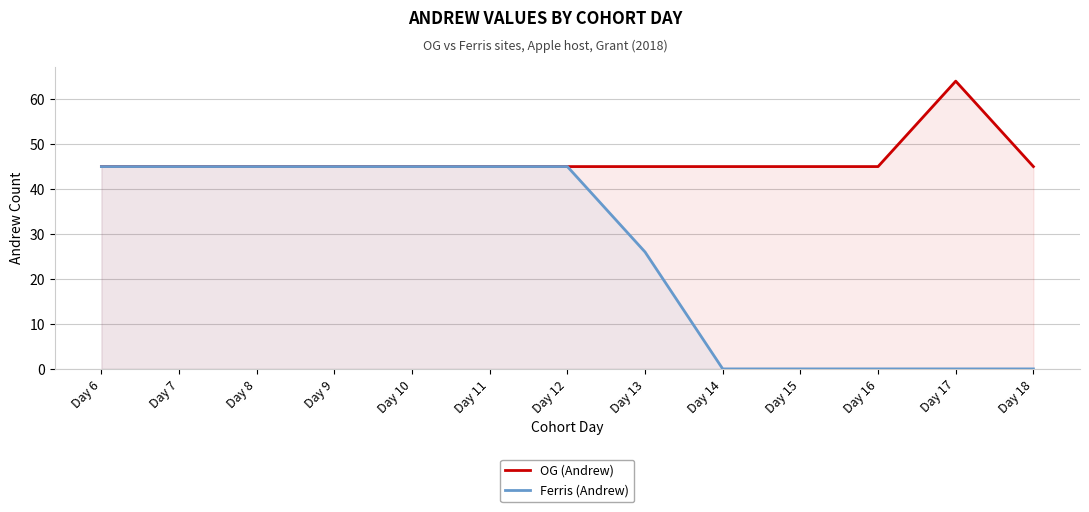

Rank the categories by OG (Andrew) value from highest to lowest.

Day 17, Day 6, Day 7, Day 8, Day 9, Day 10, Day 11, Day 12, Day 13, Day 14, Day 15, Day 16, Day 18